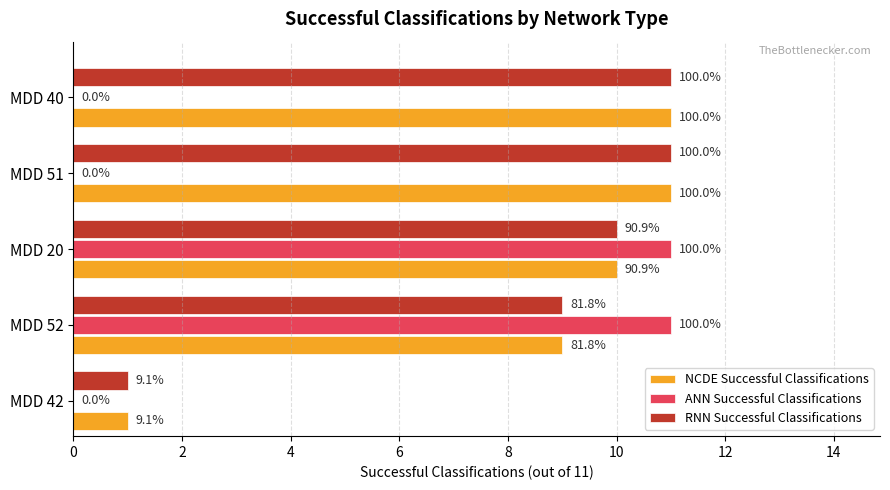

What are all the series names shown in the legend?

NCDE Successful Classifications, ANN Successful Classifications, RNN Successful Classifications